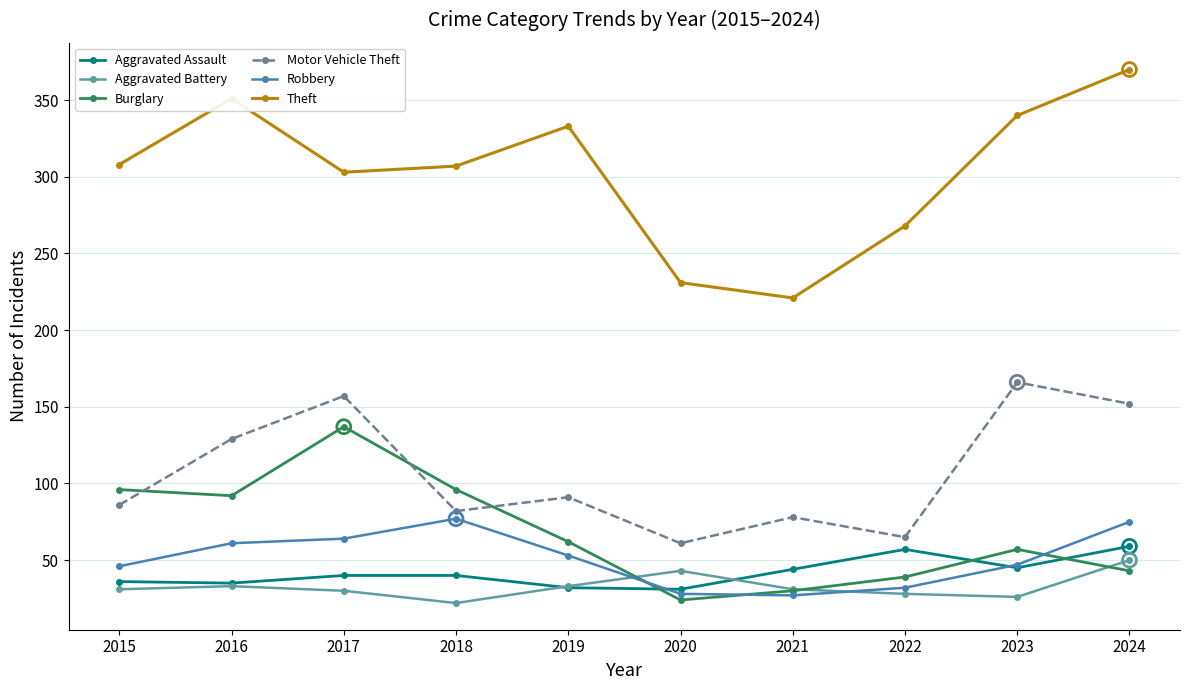

Between 2017 and 2018, which series saw the biggest shift?

Motor Vehicle Theft